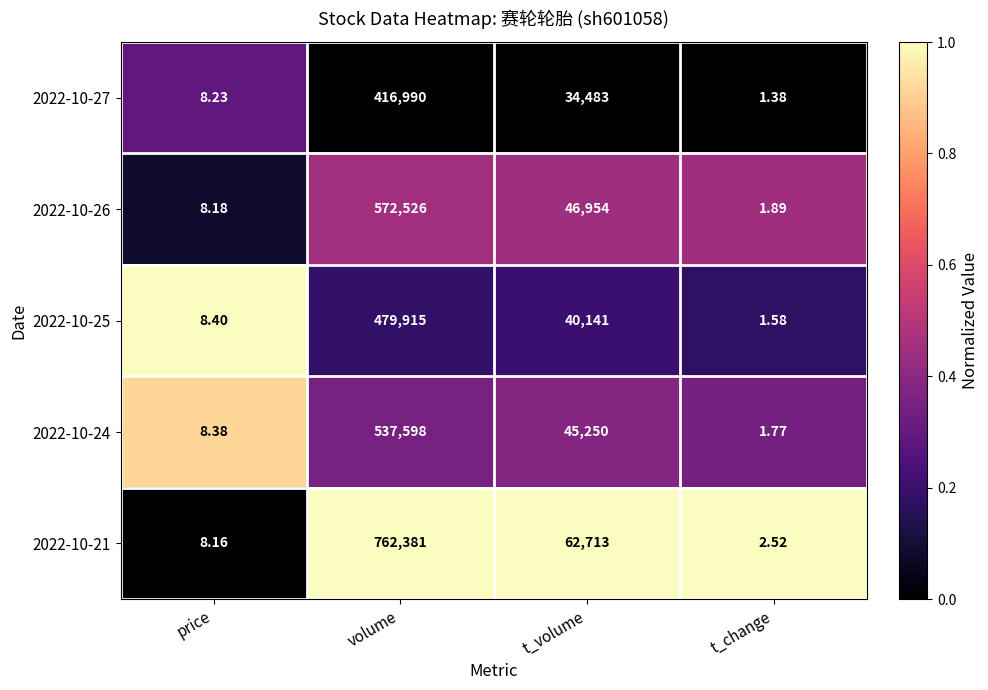

Which series has the widest spread of values?

2022-10-21